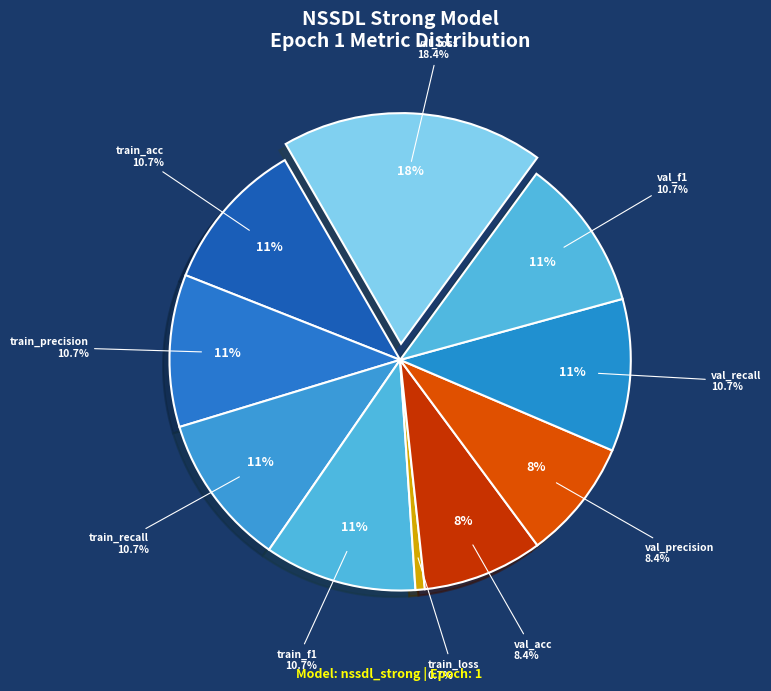

What percentage is NOT represented by train_loss?

99.3%